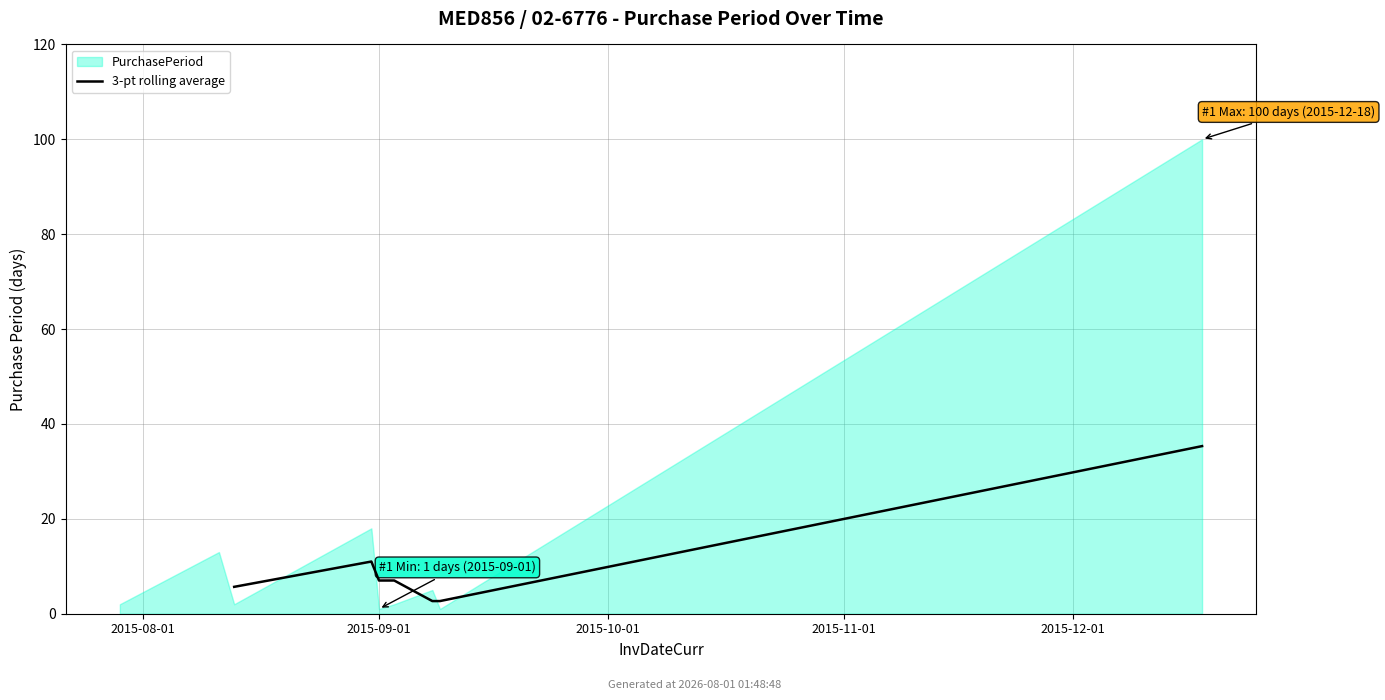

How many lines are shown in the chart?

1